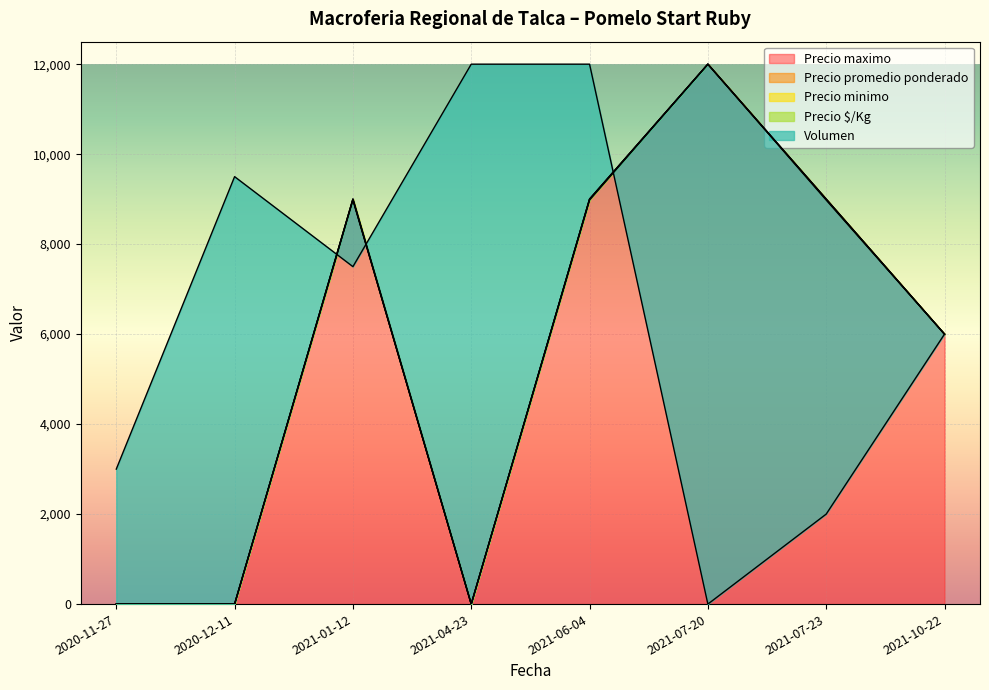

How many data points in Precio maximo are above 9000?

1